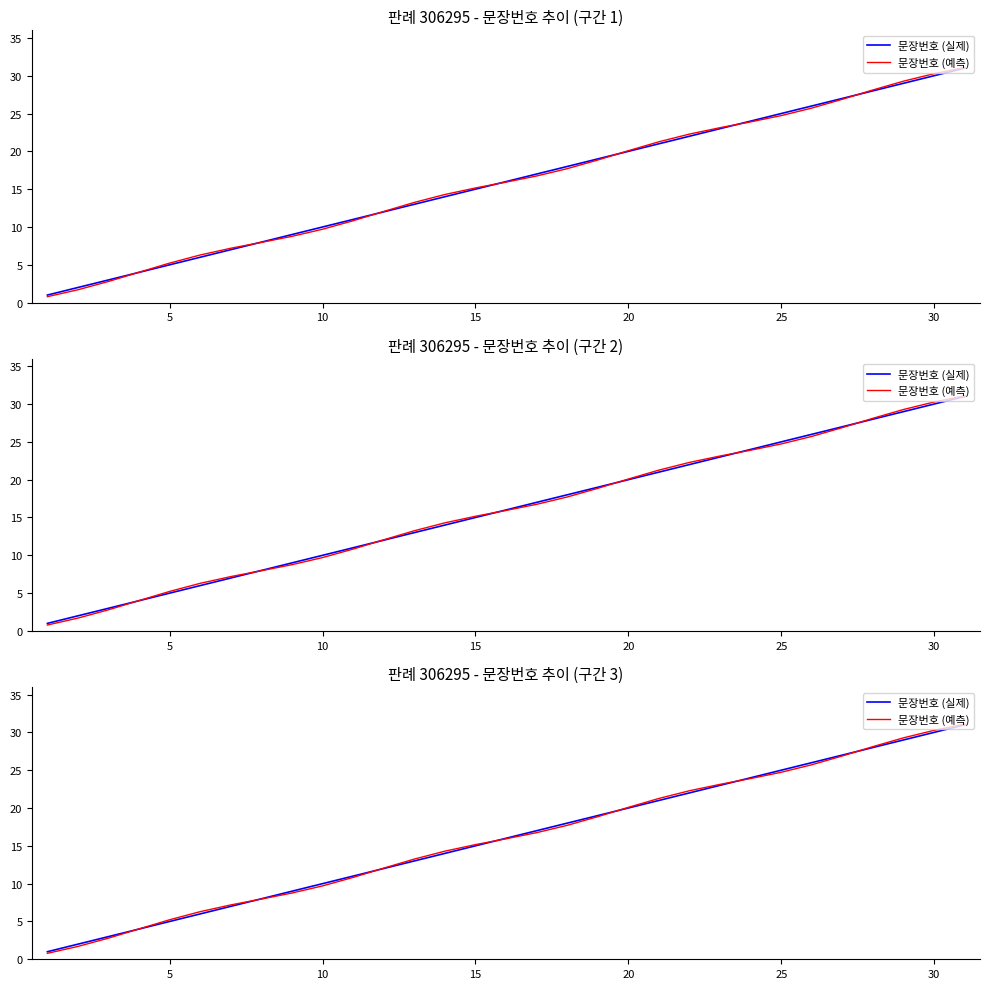

What is the difference between the second highest and minimum values in the 문장번호 (예측) series?

29.5